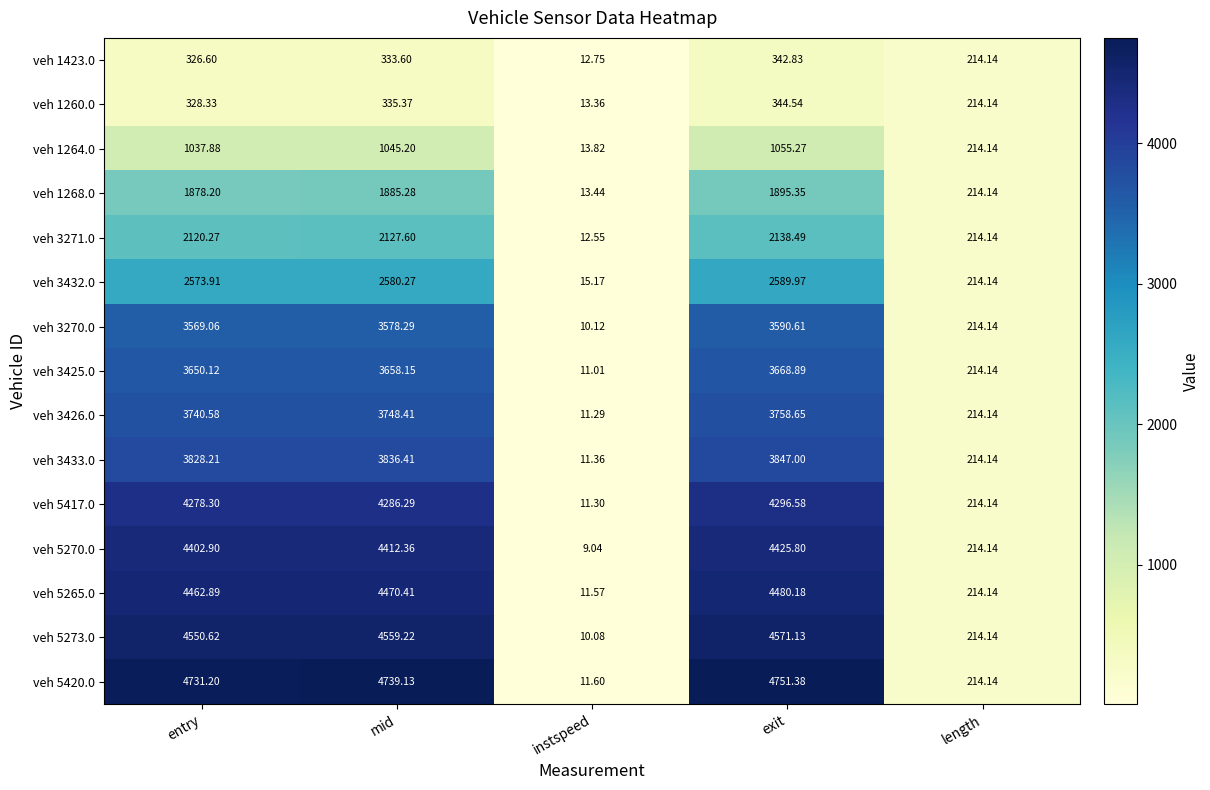

At which label does veh 1423.0 reach its minimum?

instspeed